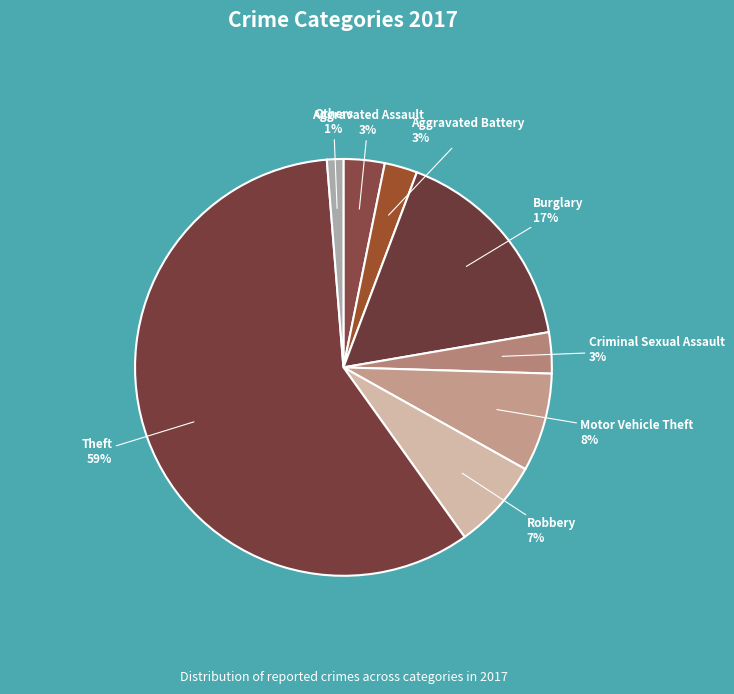

Does any single category account for the majority?

Yes